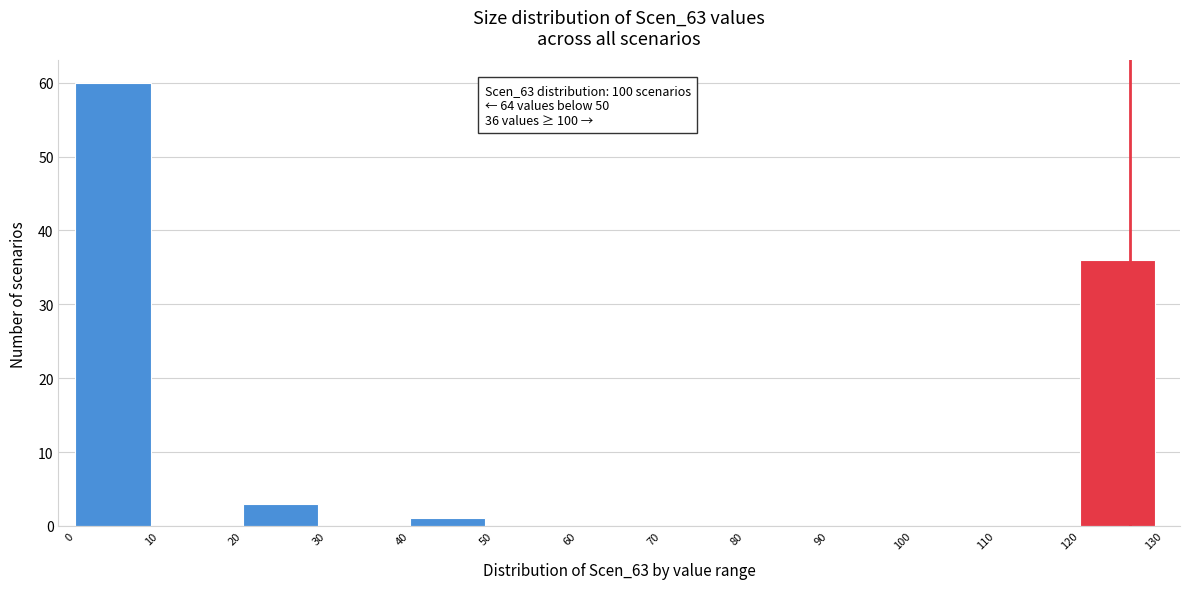

Over which range of the x-axis is the bar tallest?

0 to 10